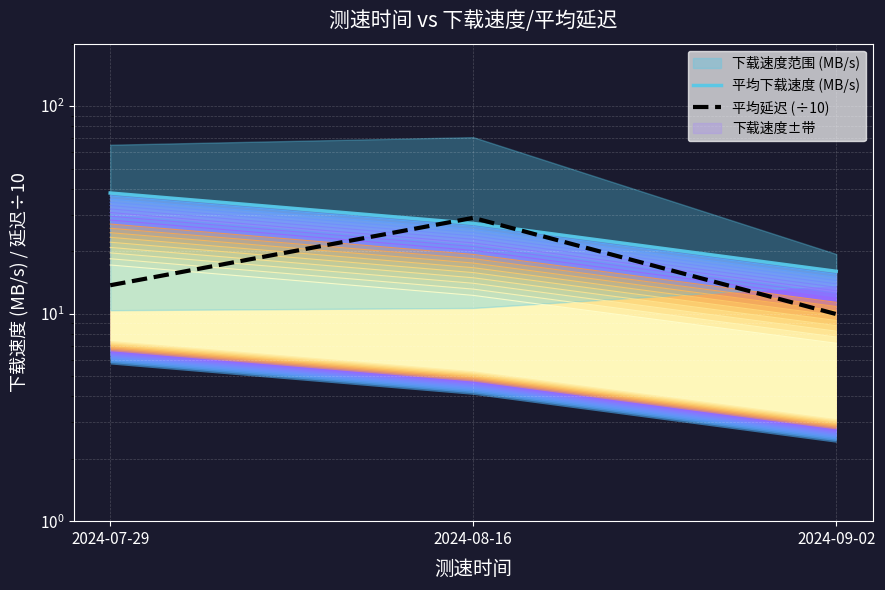

Where does the 平均延迟 (÷10) series first go above 13?

2024-07-29